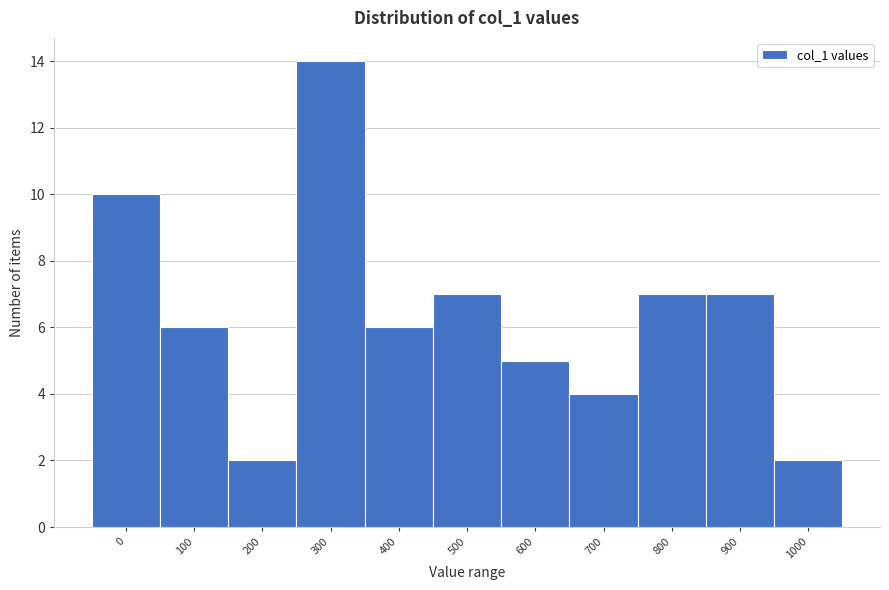

Reading right to left, extract all data points from this chart.

1000=2	900=7	800=7	700=4	600=5	500=7	400=6	300=14	200=2	100=6	0=10